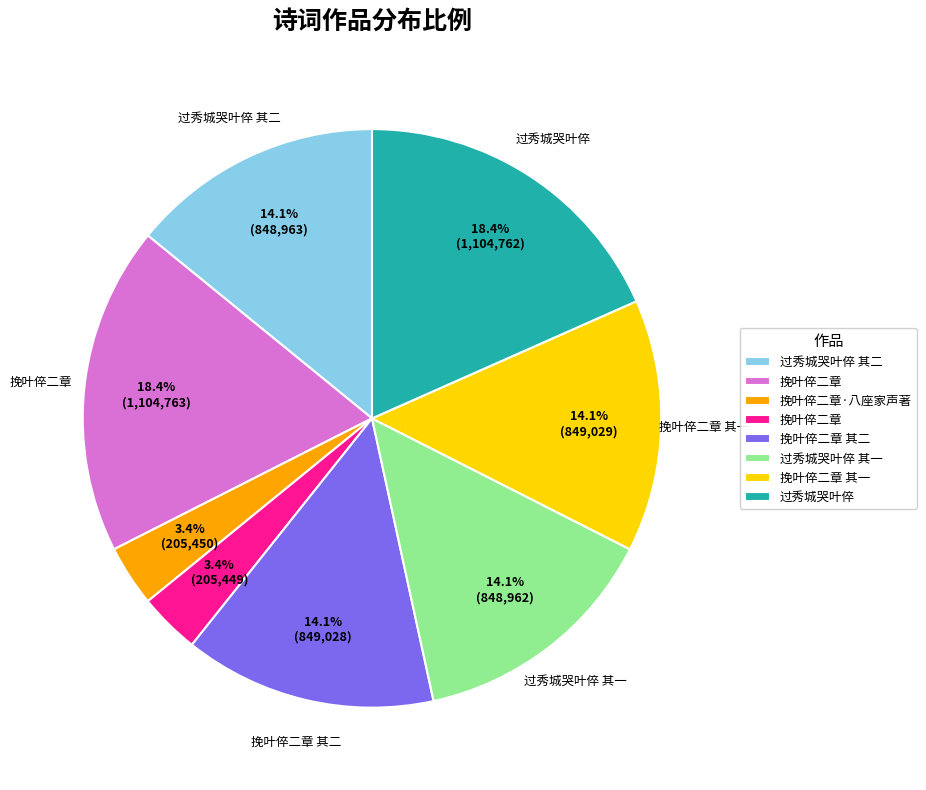

Does any single category account for the majority?

No